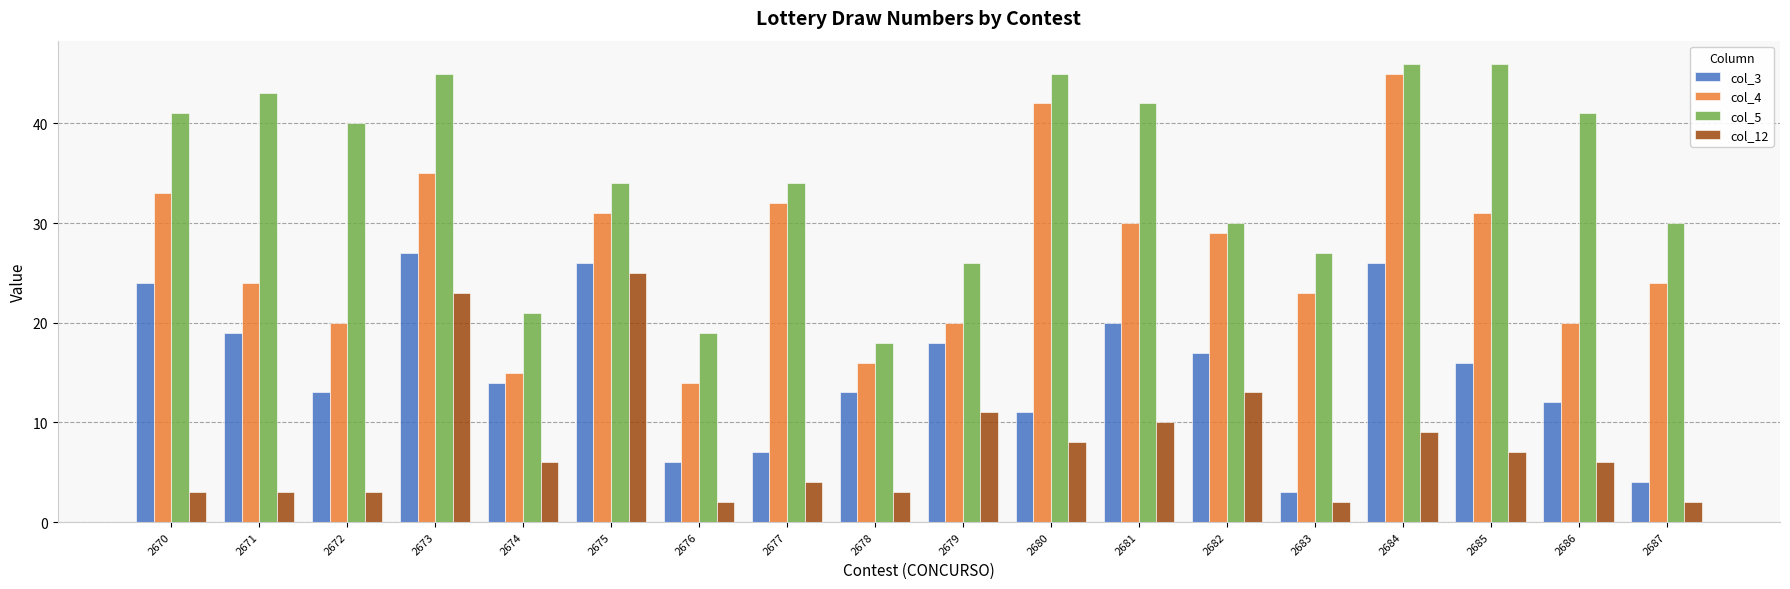

Rank the series at 2687 from lowest to highest value.

col_12, col_3, col_4, col_5